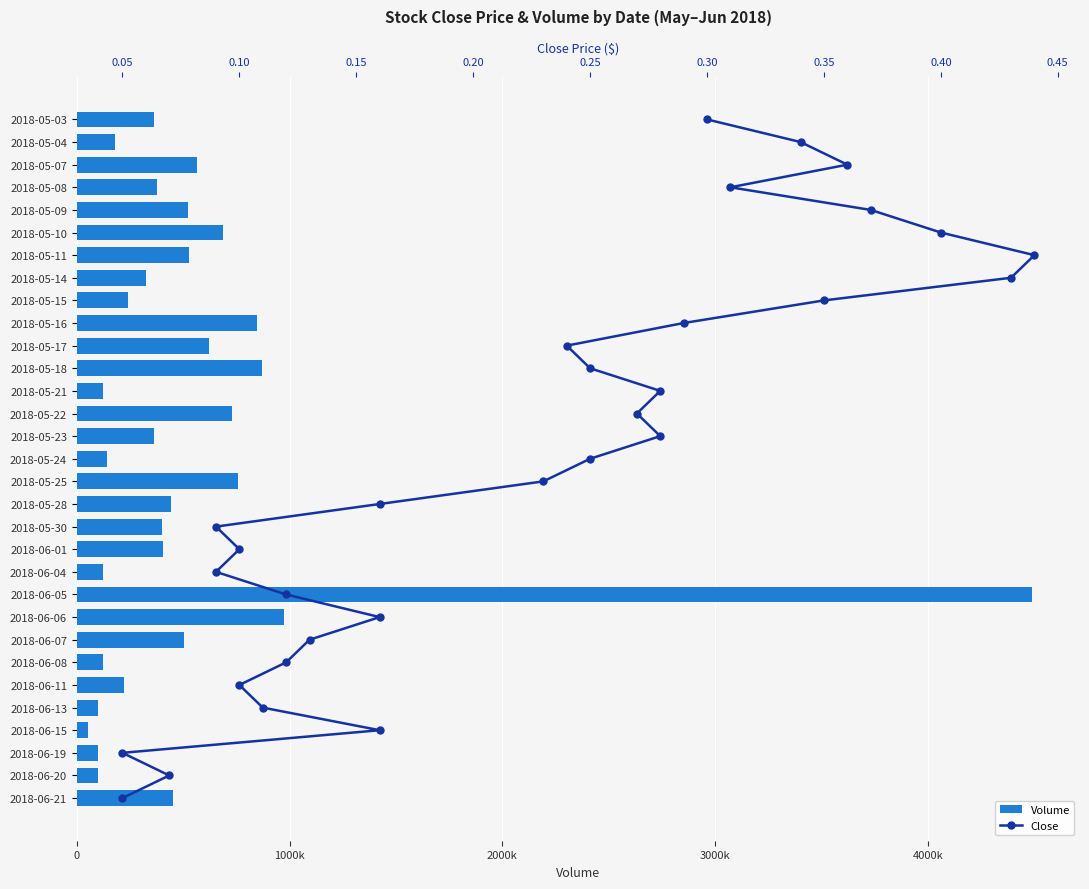

Which series has the largest total across all categories?

Volume